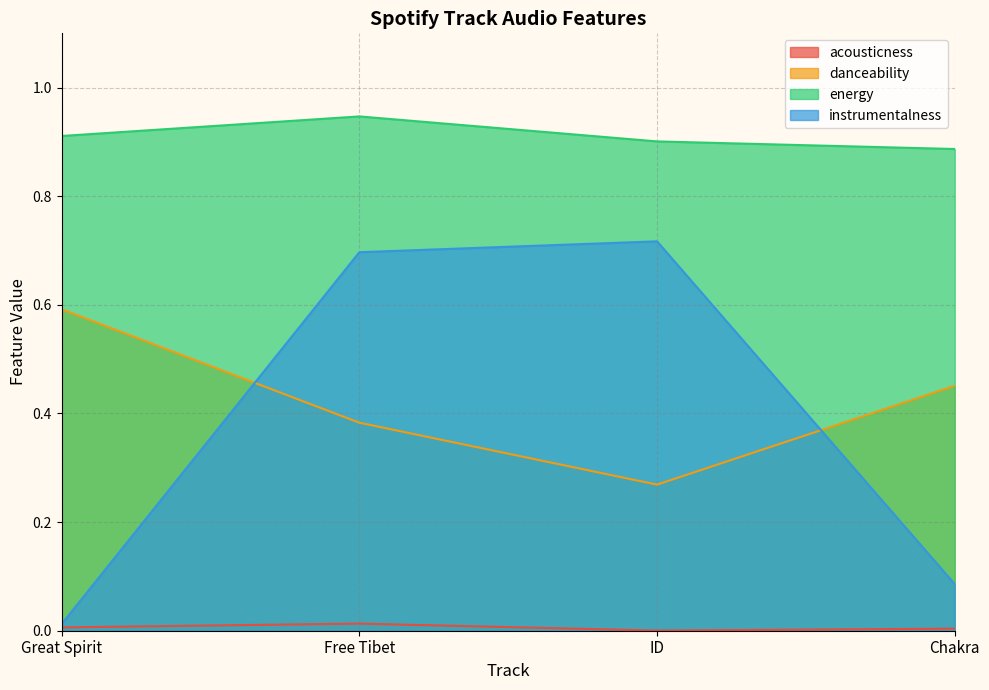

Reading left to right, list all the values displayed in this chart.

acousticness: 0.0	0.0	0.0	0.0
danceability: 0.6	0.4	0.3	0.5
energy: 0.9	0.9	0.9	0.9
instrumentalness: 0.0	0.7	0.7	0.1